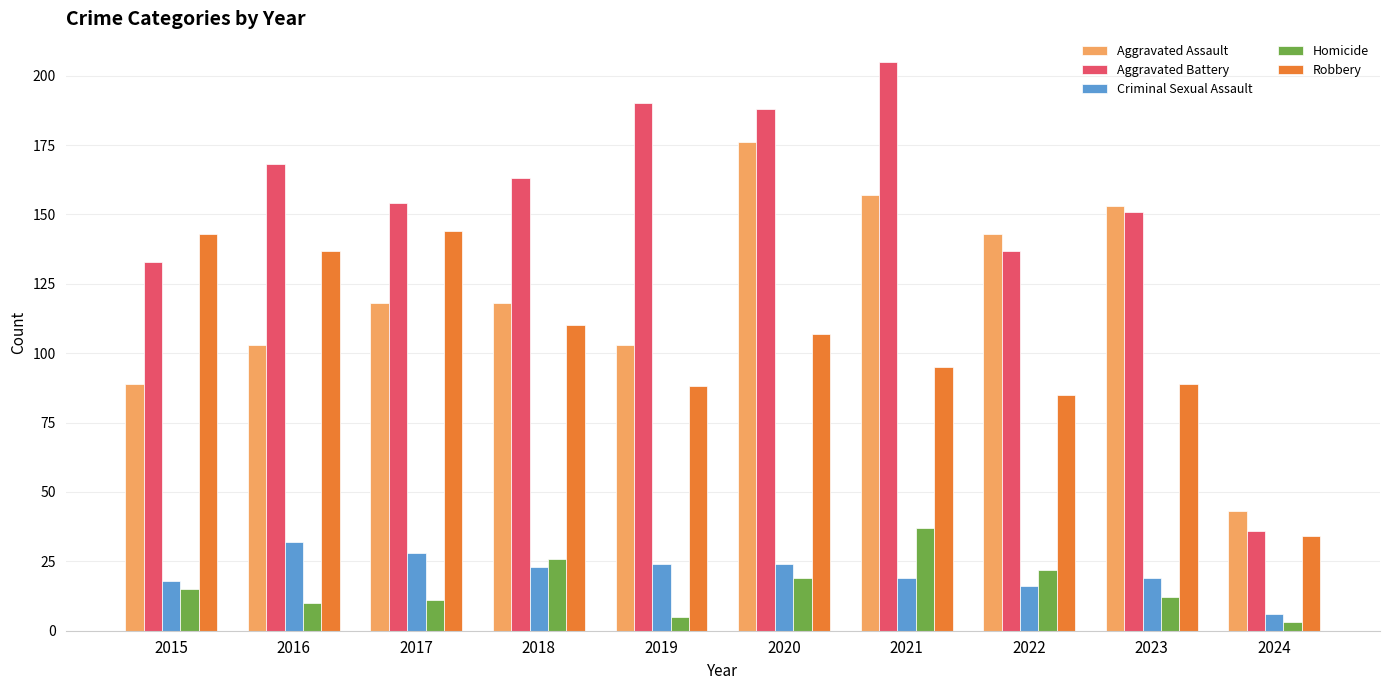

Which series has the largest total across all categories?

Aggravated Battery